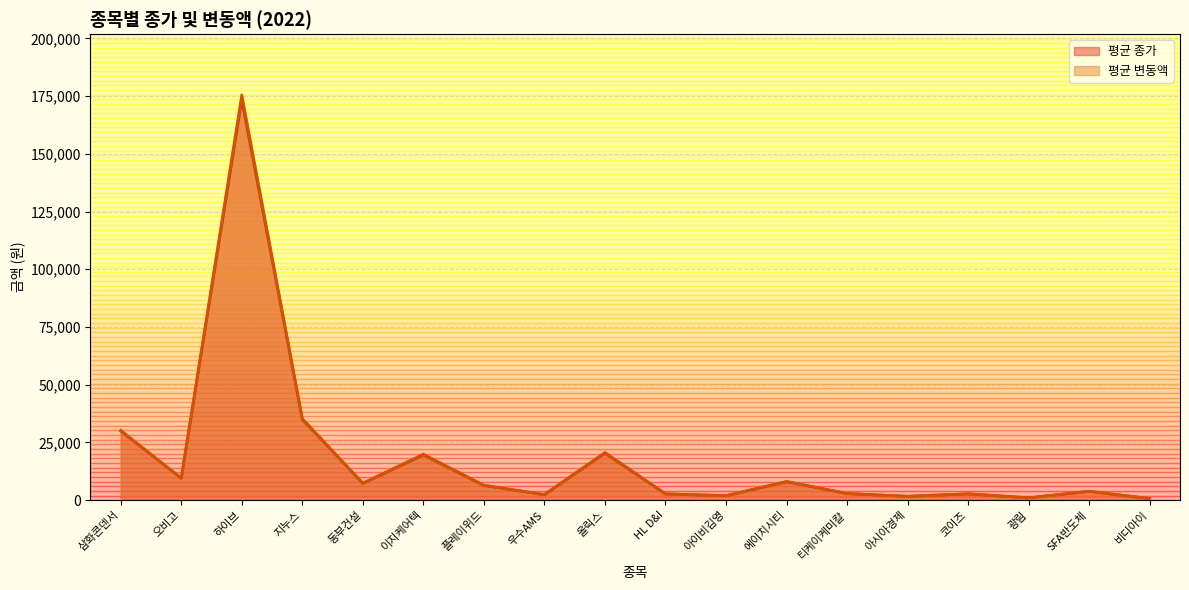

Does the chart have visible grid lines?

Yes